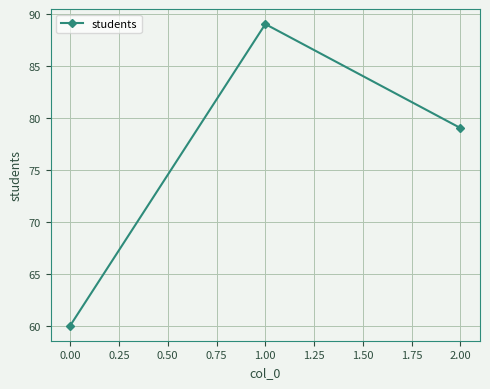

Read the value at 1.00, to the nearest 10.

90